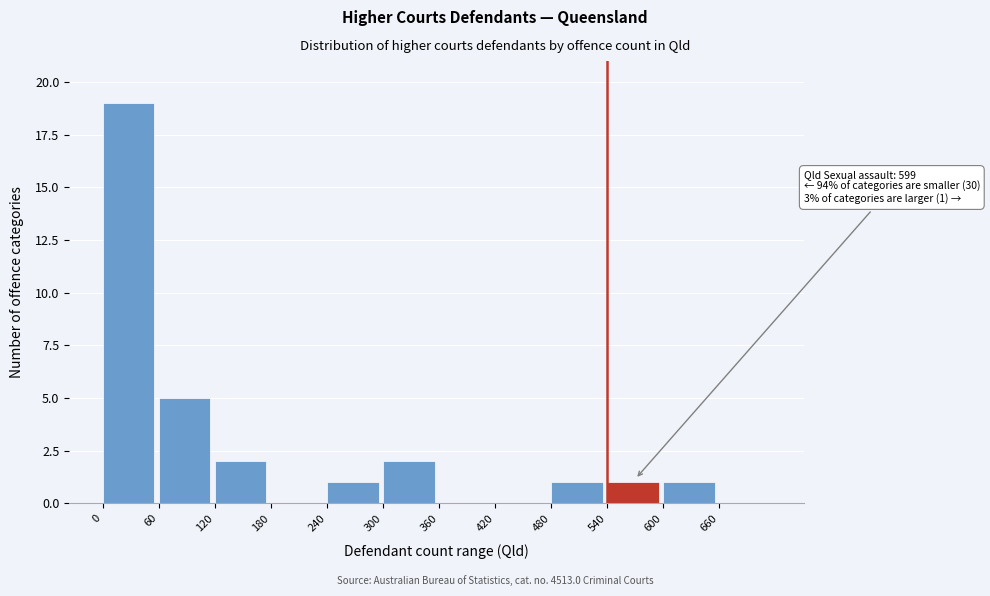

Over which range of the x-axis is the bar tallest?

0 to 60